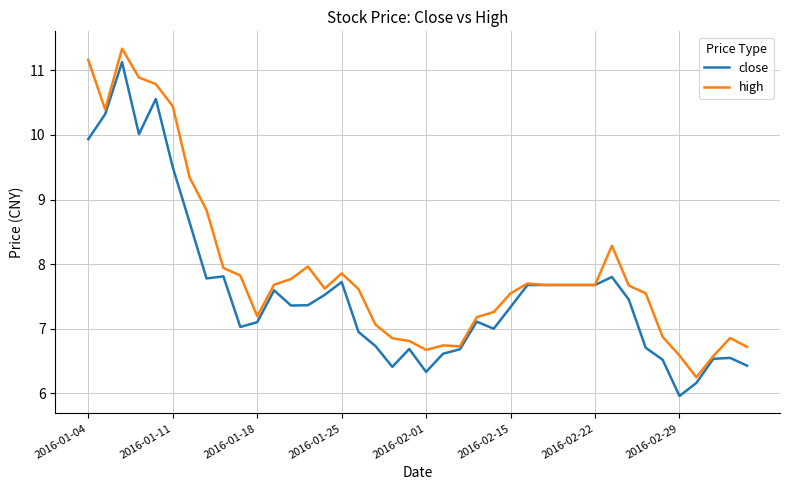

What is the greatest value displayed?

11.3